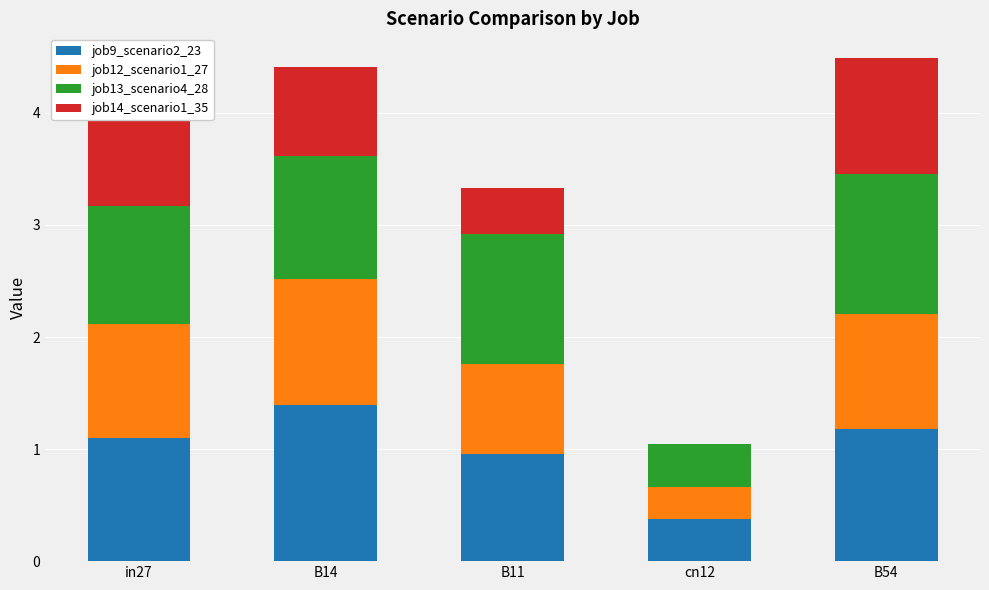

What is the total value across all series at B54?

4.5